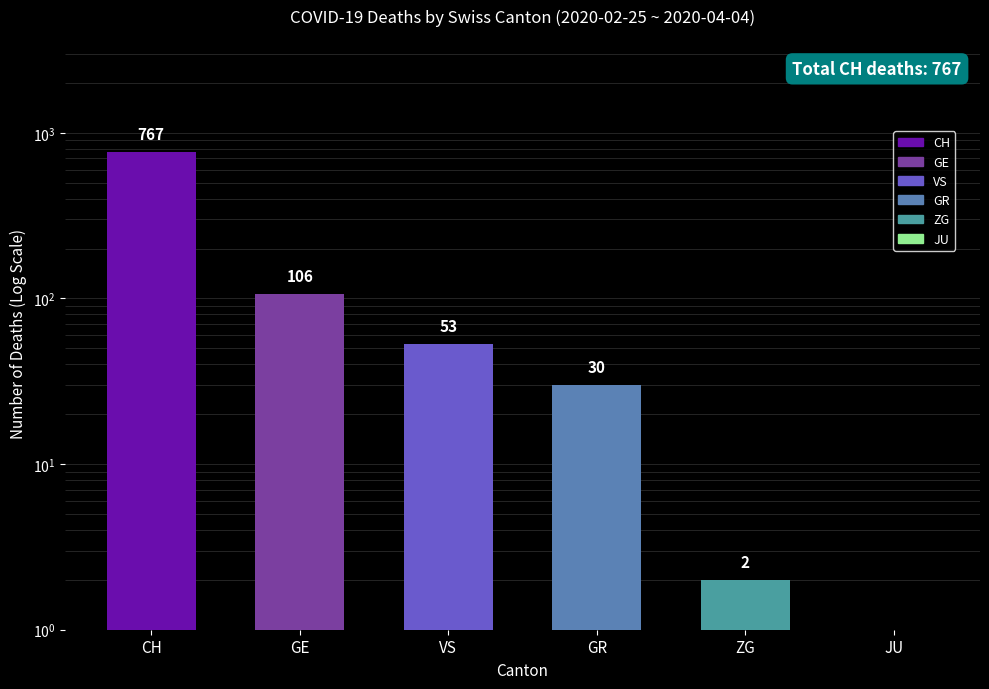

Where is the data nearest to the value 383?

GE